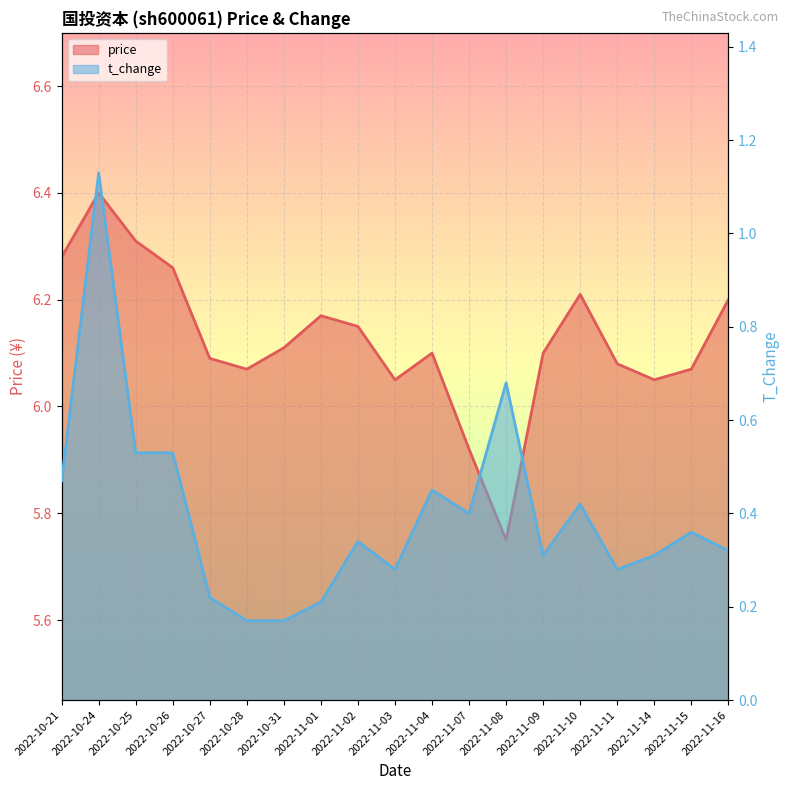

True or false: t_change has a value of 0.2 at 2022-11-01.

True